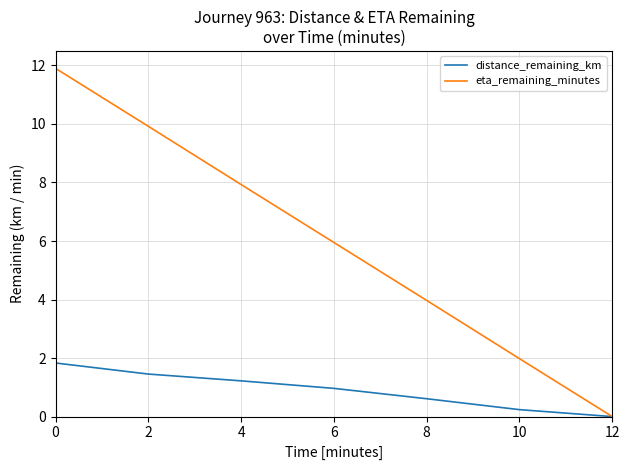

True or false: eta_remaining_minutes has a value of 4.0 at 8.

True